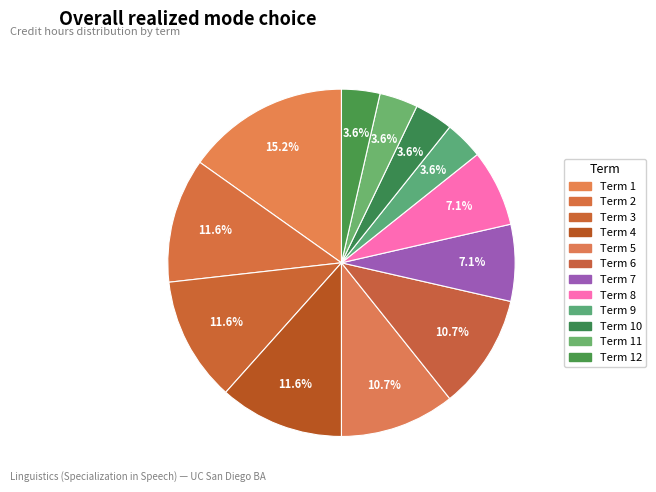

What is the largest slice in the pie chart?

Term 1